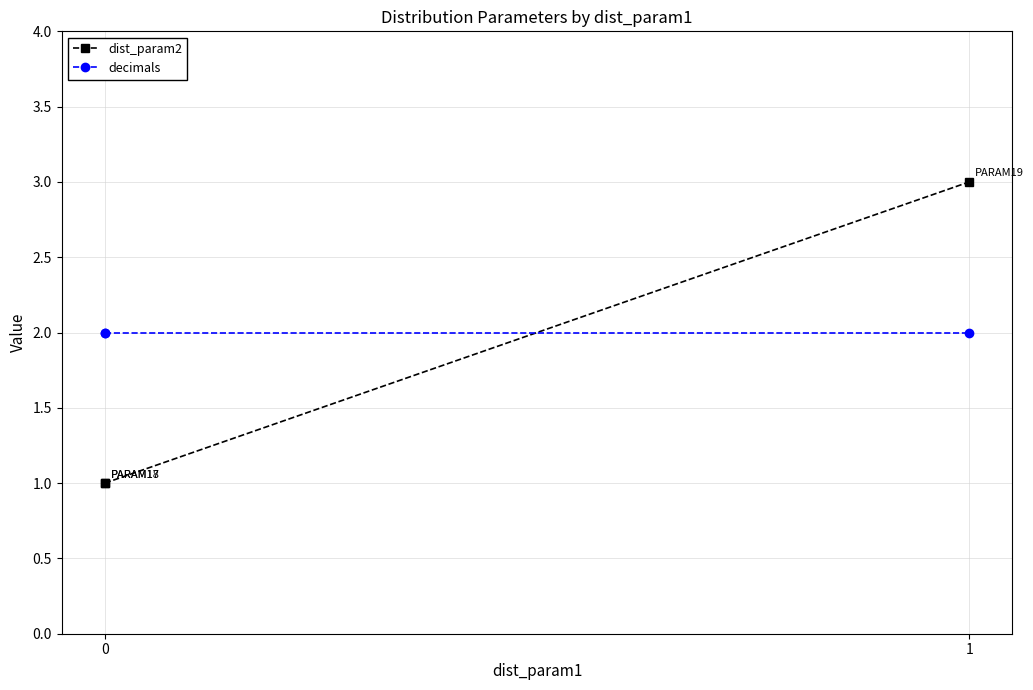

How many lines are shown in the chart?

2